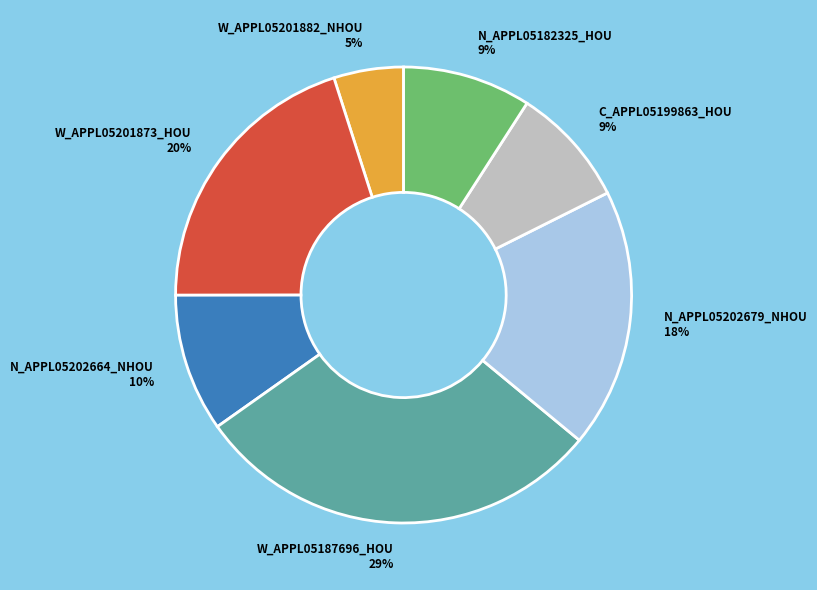

To the nearest percent, what is the average slice percentage?

14%